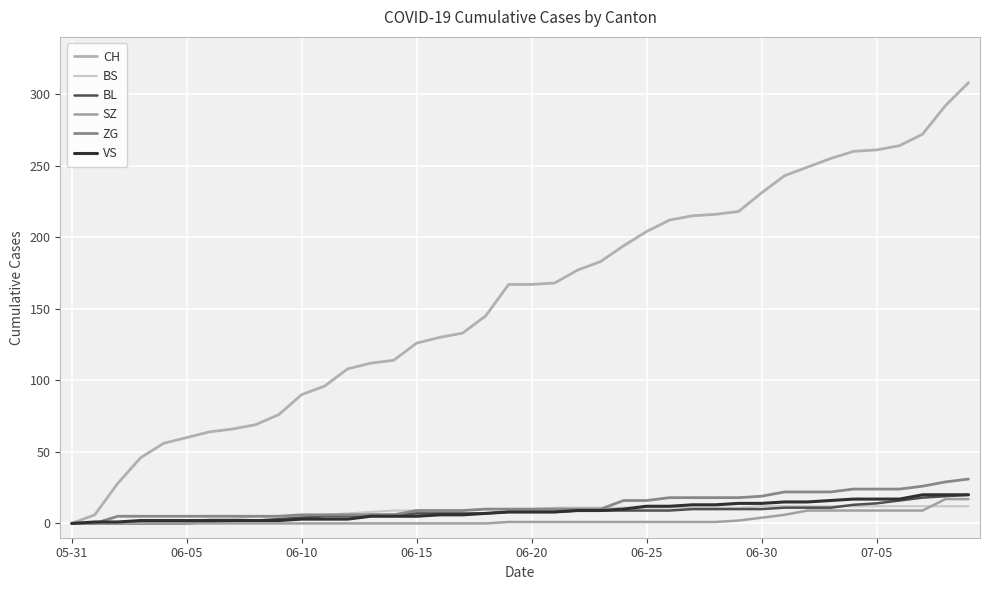

True or false: ZG and SZ intersect in this chart.

False